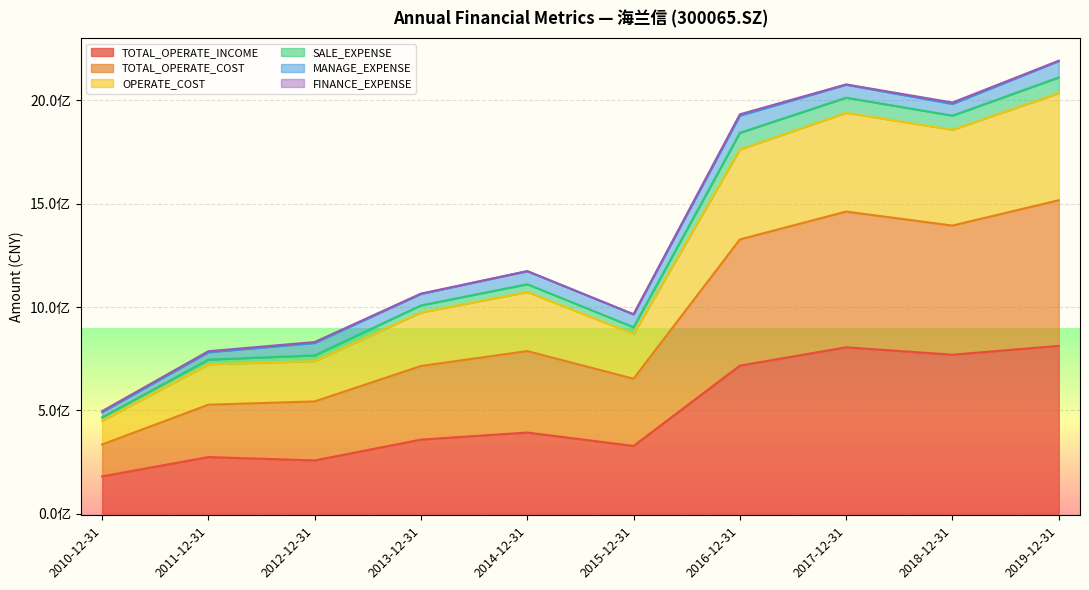

At how many categories does at least one series exceed 1629629325?

4